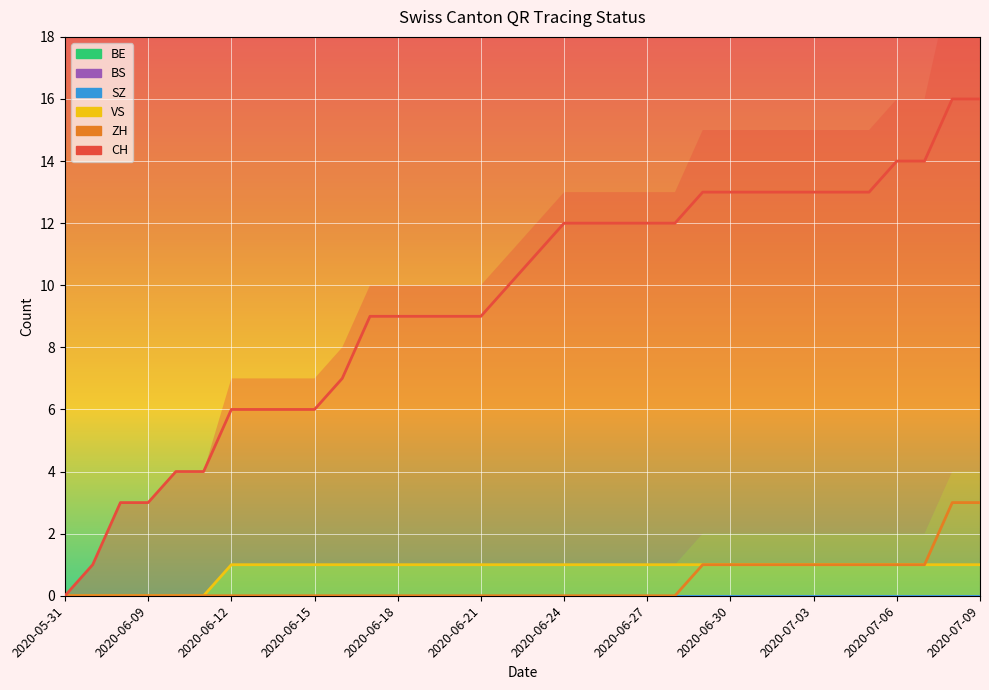

Is it true that VS equals 0 at 2020-07-06?

False